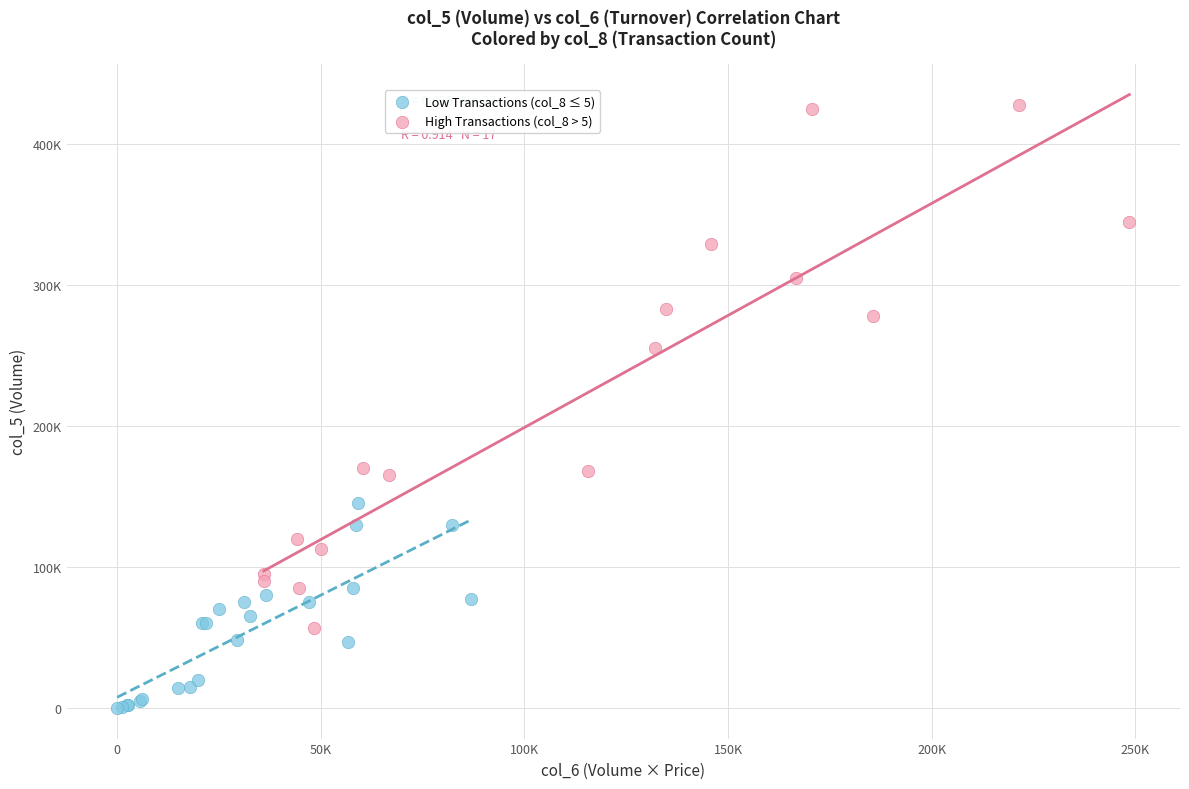

What are all the series names shown in the legend?

Low Transactions (col_8 ≤ 5), High Transactions (col_8 > 5)